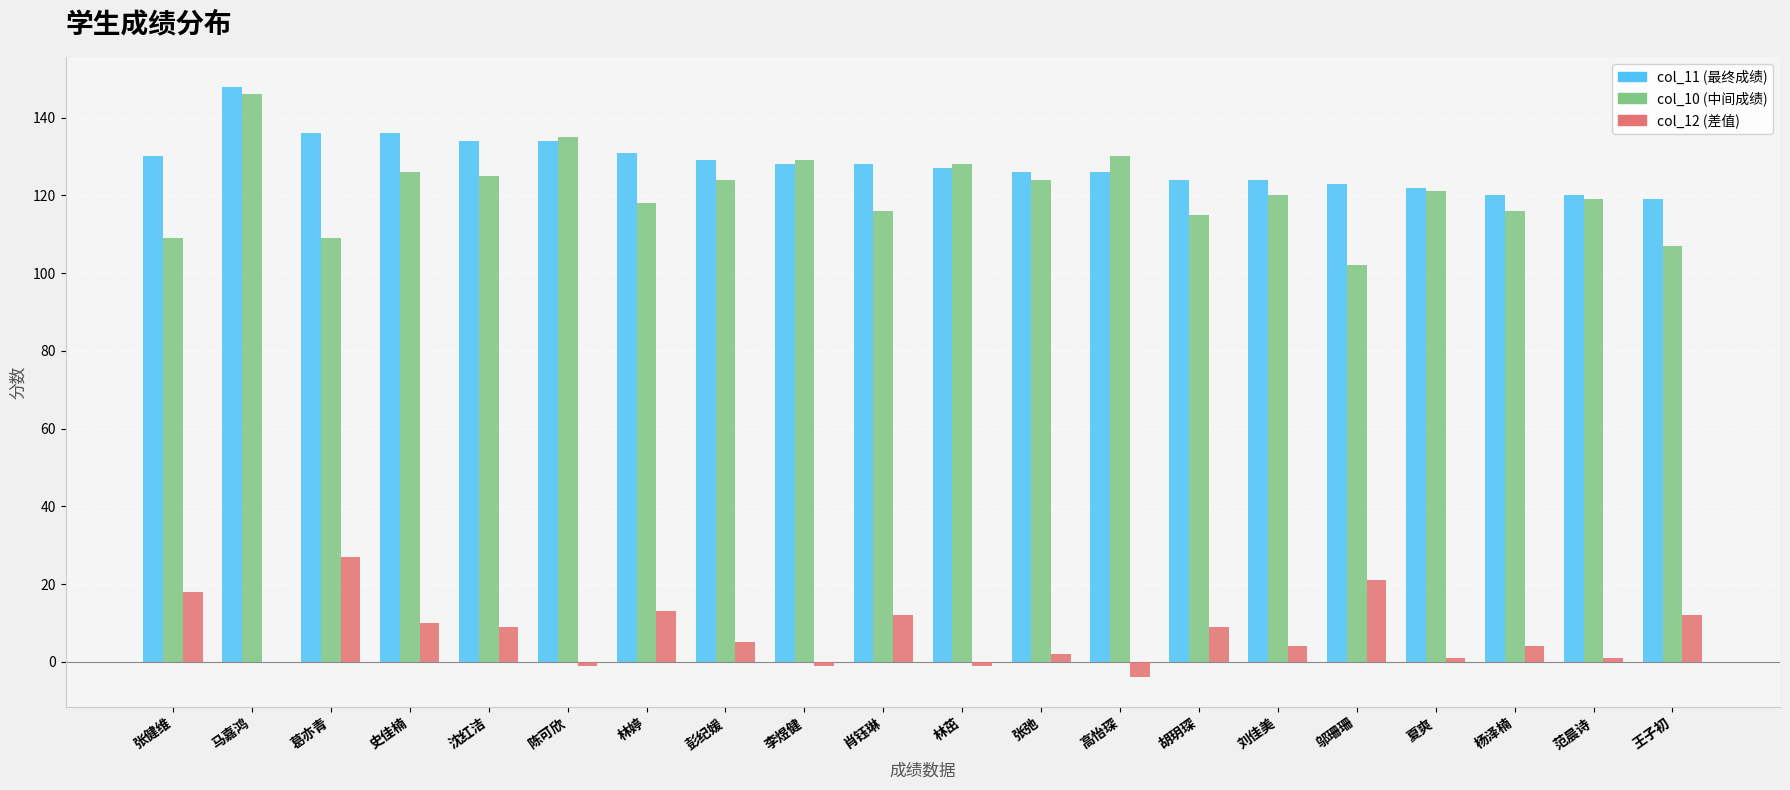

What is the total value across all series at 刘佳美?

248